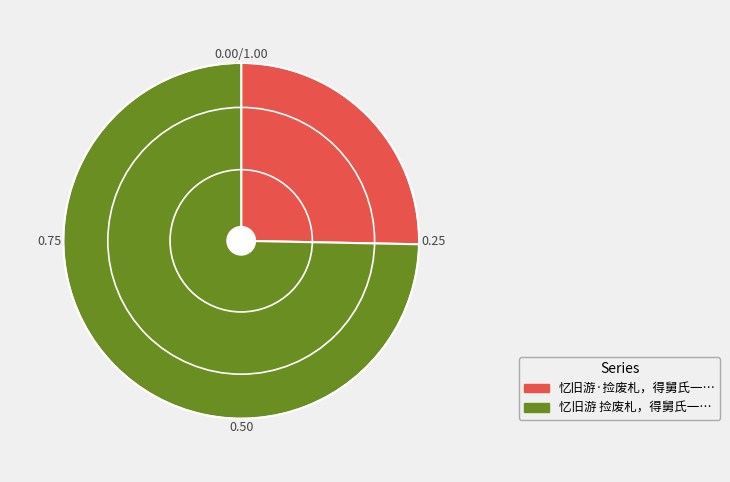

Count the number of slices in the pie.

2